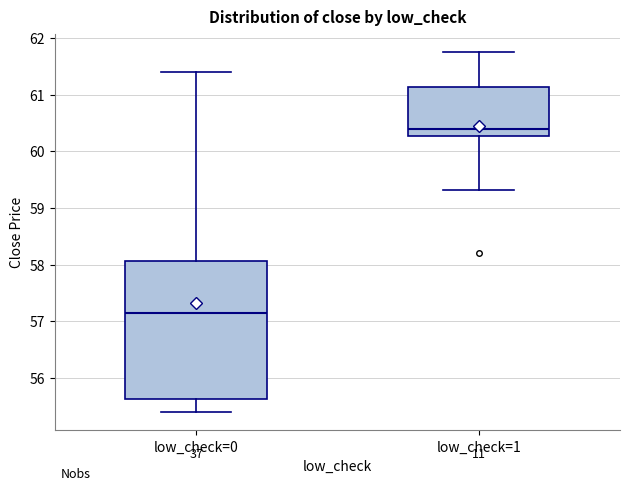

Comparing the boxes themselves (not the whiskers), which one is the tallest?

low_check=0